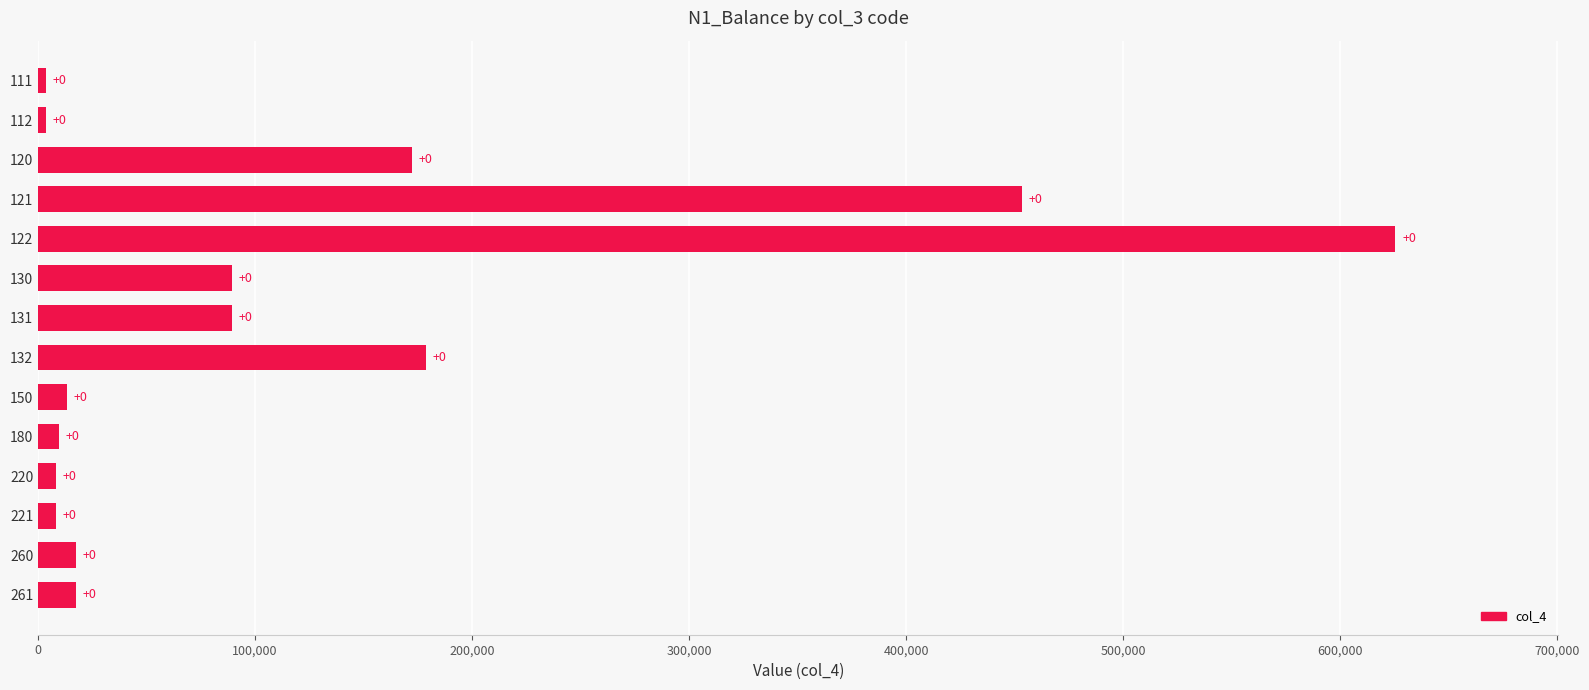

How many bars are there in total?

14